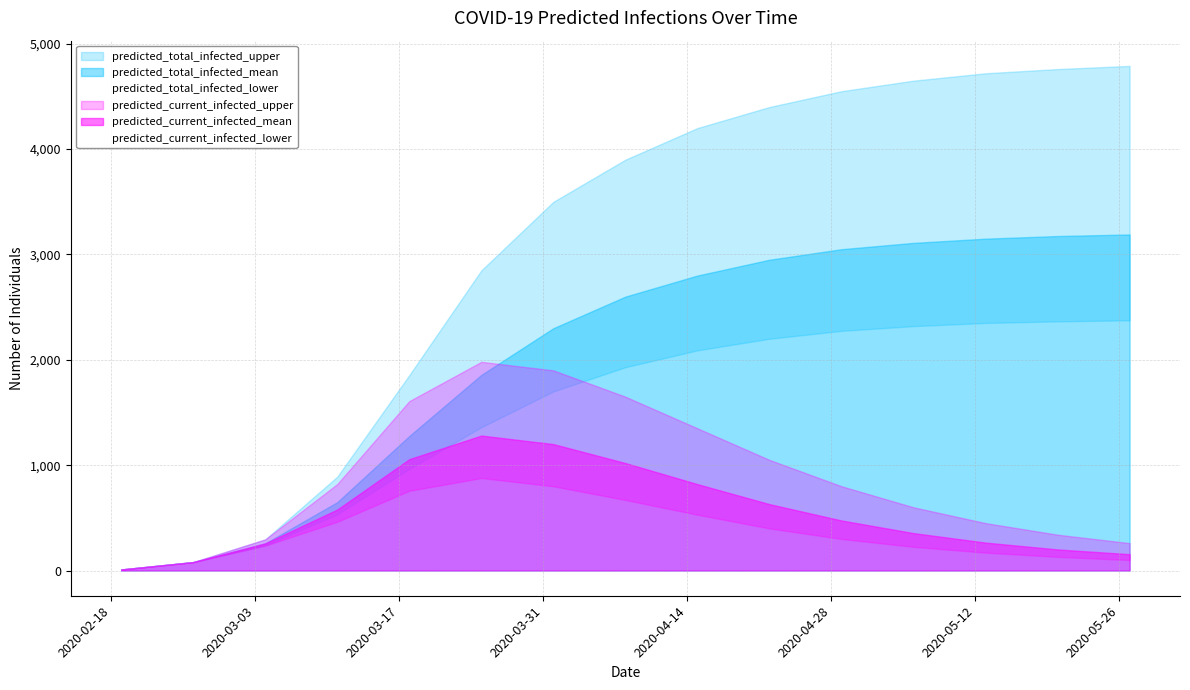

What is the minimum value for predicted_current_infected_mean?

10